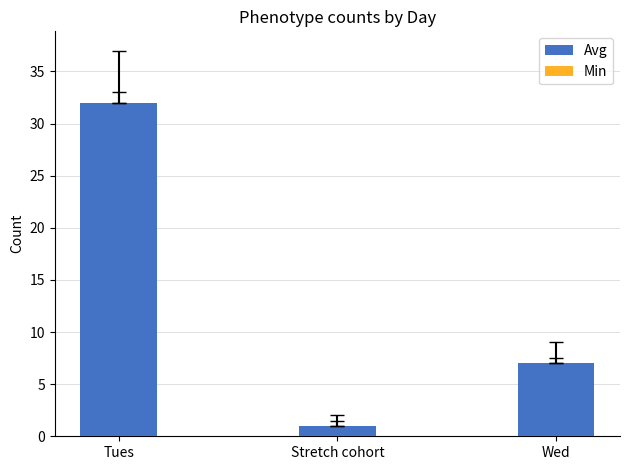

Reading left to right, transcribe all the data shown in this chart.

Avg: Tues=32	Stretch cohort=1	Wed=7
Min: Tues=32	Stretch cohort=1	Wed=7